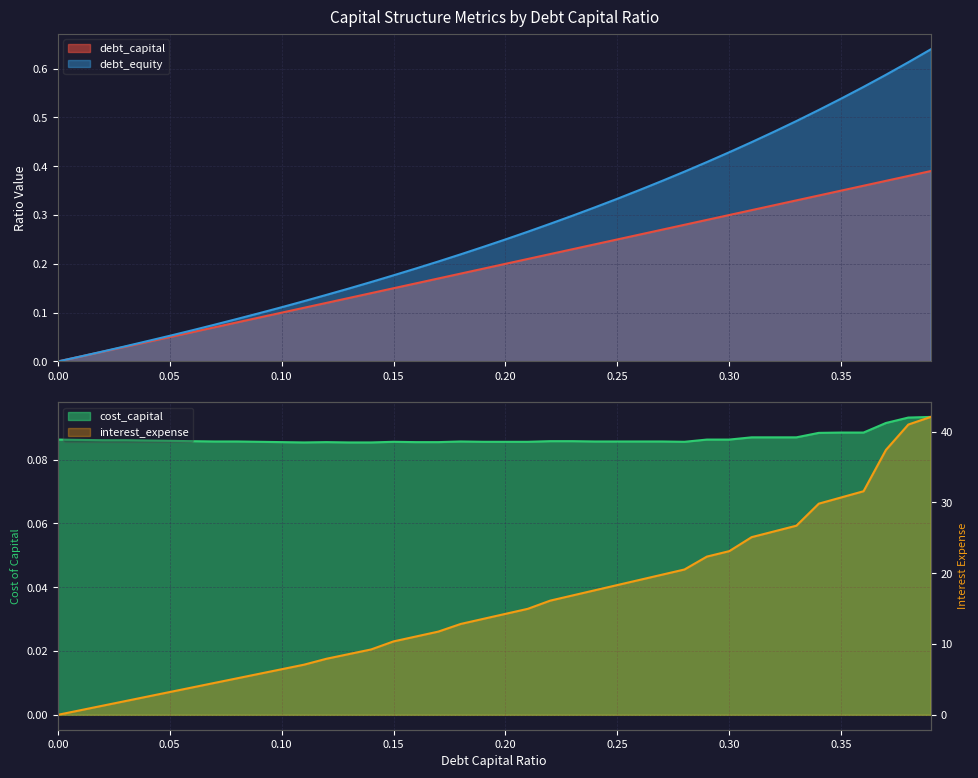

The debt_capital series shows 0.3 at 0.27. True or false?

True